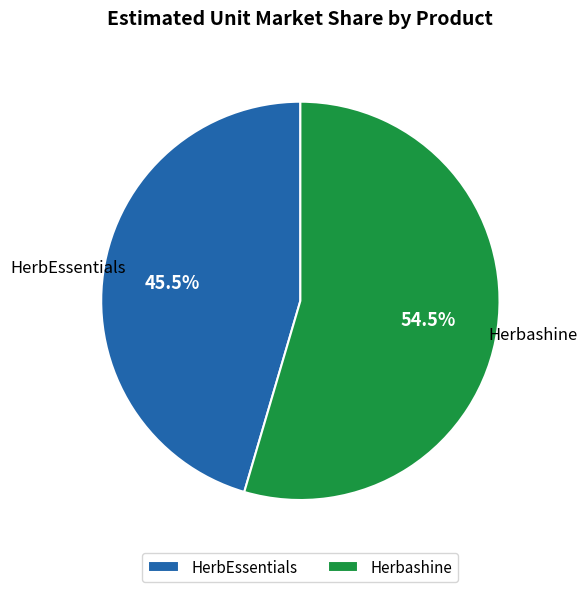

Is it true that HerbEssentials is 33% of the pie?

False